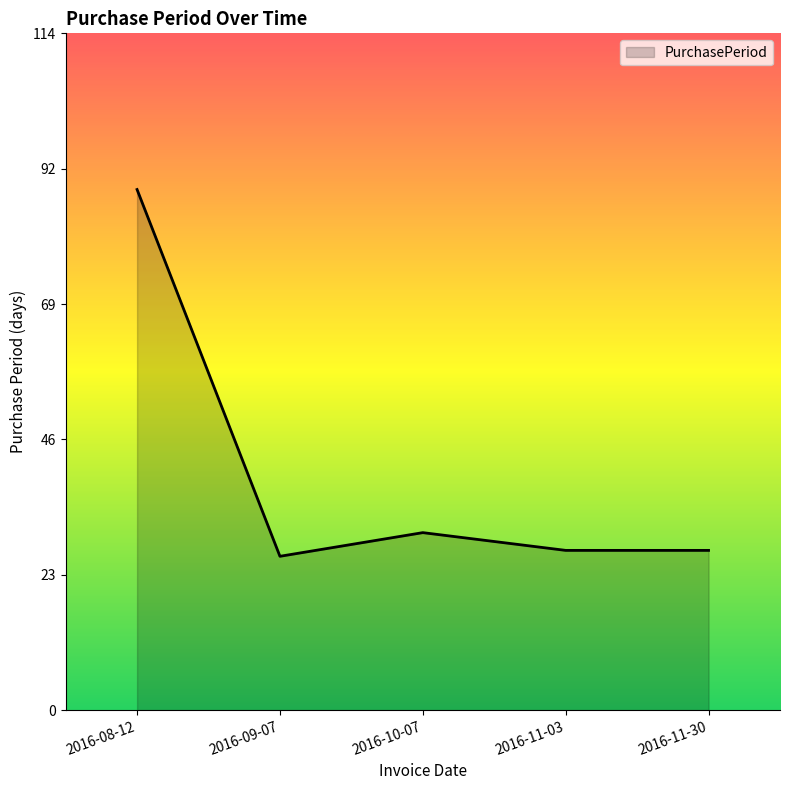

Is it true that the value at 2016-11-30 is 44?

False